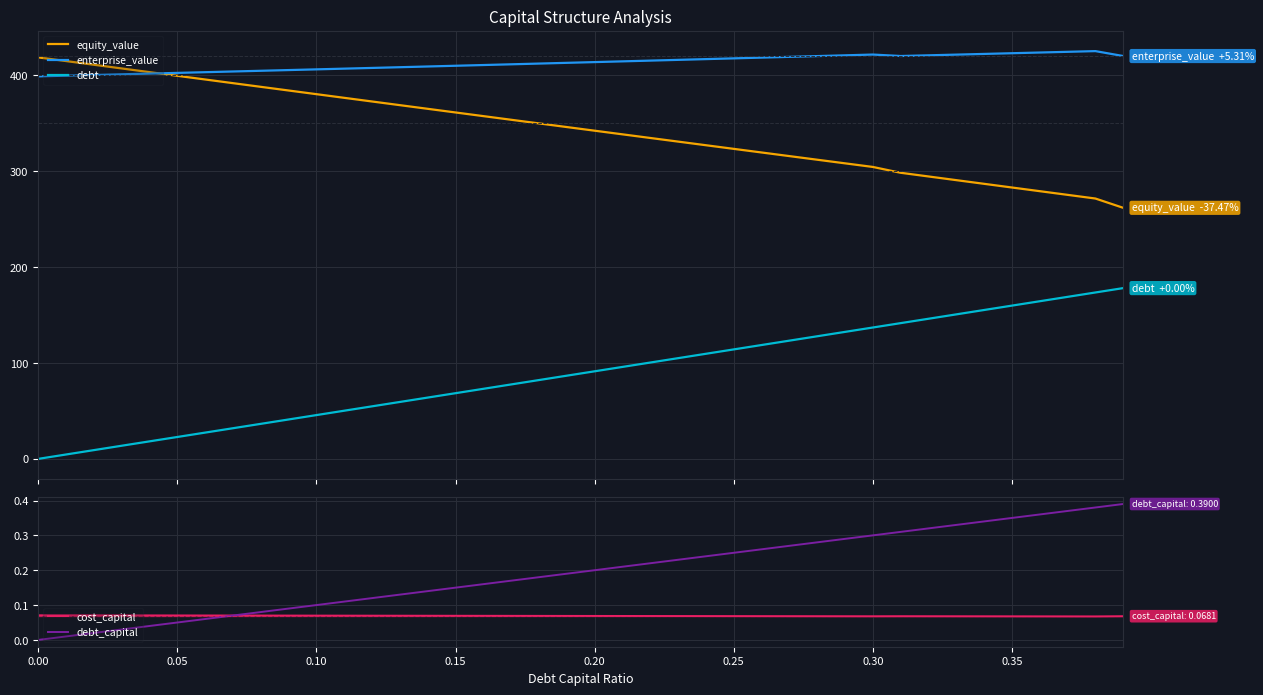

Which series has the widest spread of values?

debt